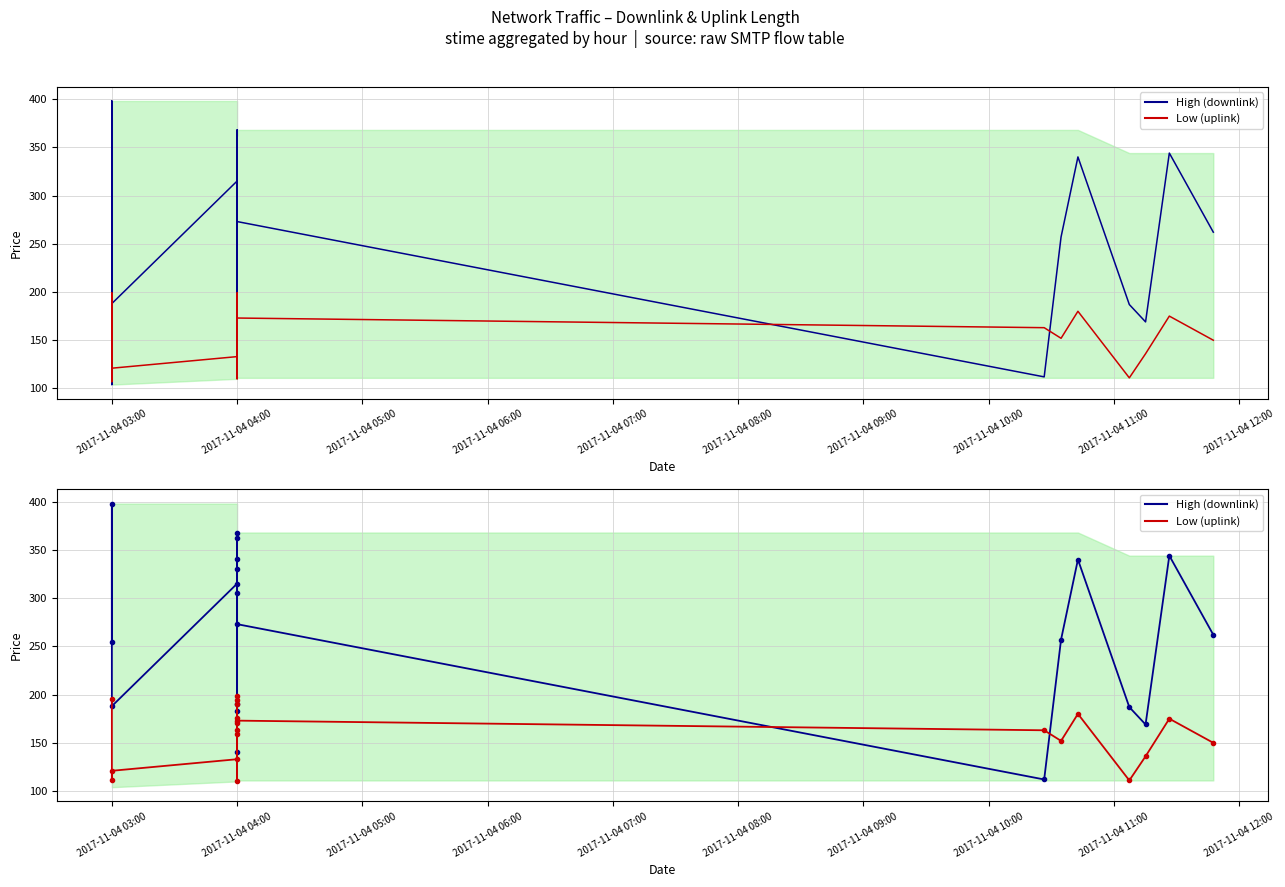

Which series has the largest total across all categories?

downlink_length